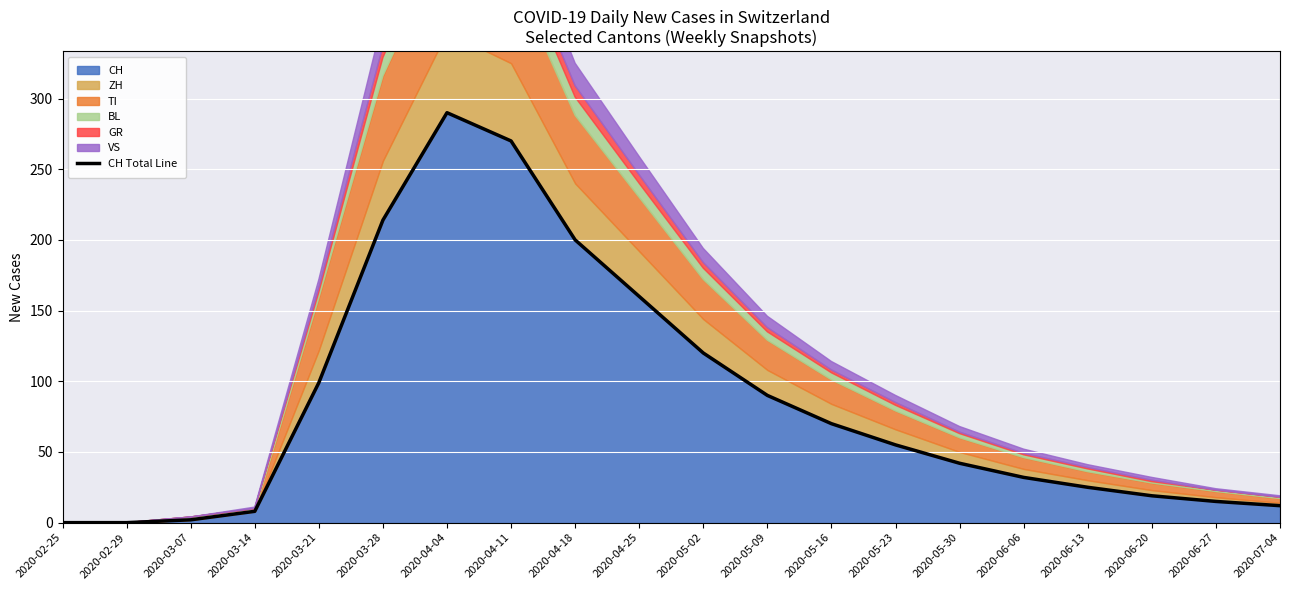

What is the change in value from 2020-02-25 to 2020-04-11?

+270